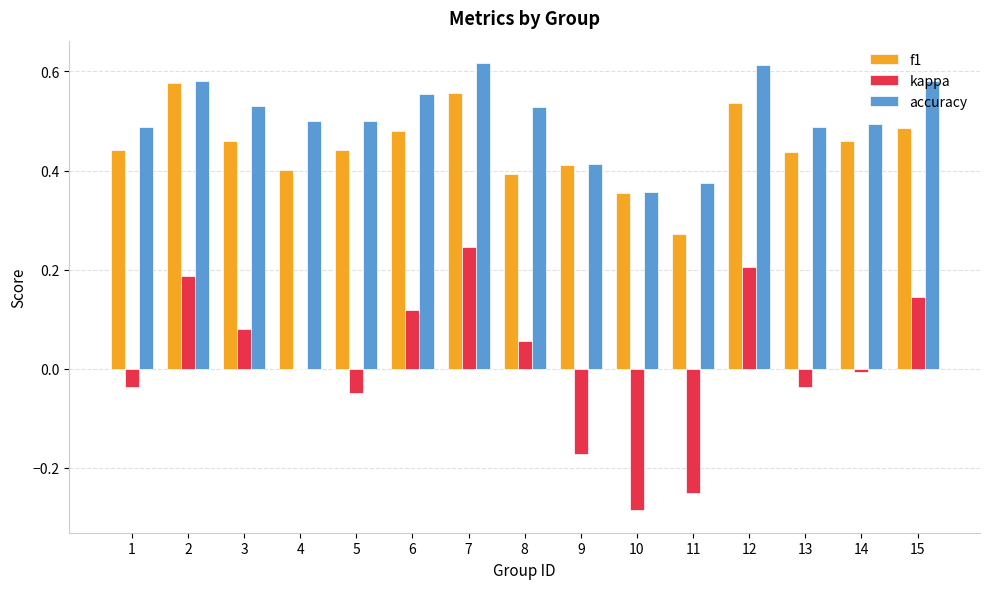

The value of kappa at 9 is -0.3. True or false?

False